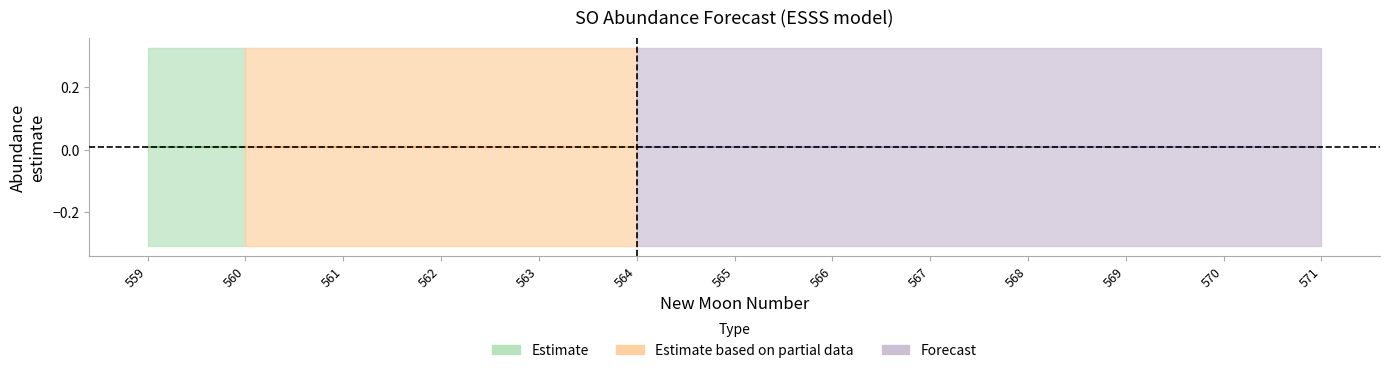

Reading left to right, list all the values displayed in this chart.

estimate: 559=0.0	560=0.0	561=0.0	562=0.0	563=0.0	564=0.0	565=0.0	566=0.0	567=0.0	568=0.0	569=0.0	570=0.0	571=0.0
lower_pi: 559=-0.3	560=-0.3	561=-0.3	562=-0.3	563=-0.3	564=-0.3	565=-0.3	566=-0.3	567=-0.3	568=-0.3	569=-0.3	570=-0.3	571=-0.3
upper_pi: 559=0.3	560=0.3	561=0.3	562=0.3	563=0.3	564=0.3	565=0.3	566=0.3	567=0.3	568=0.3	569=0.3	570=0.3	571=0.3